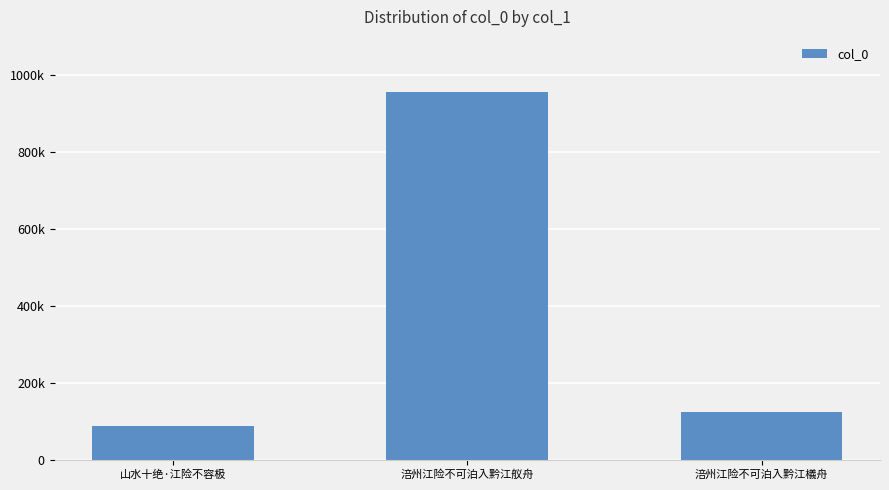

What is the difference between the values at 山水十绝·江险不容极 and 涪州江险不可泊入黔江舣舟?

868571